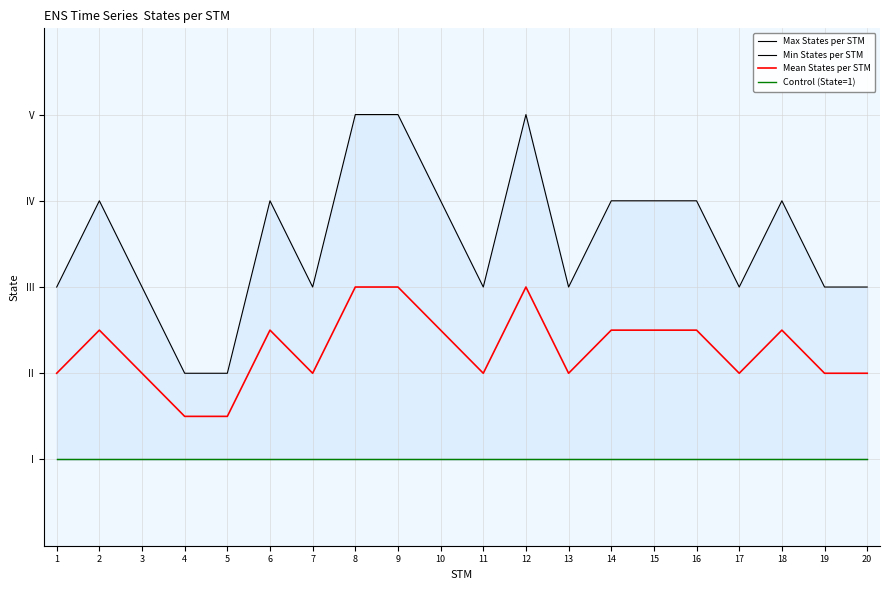

How many categories are shown in the chart?

20